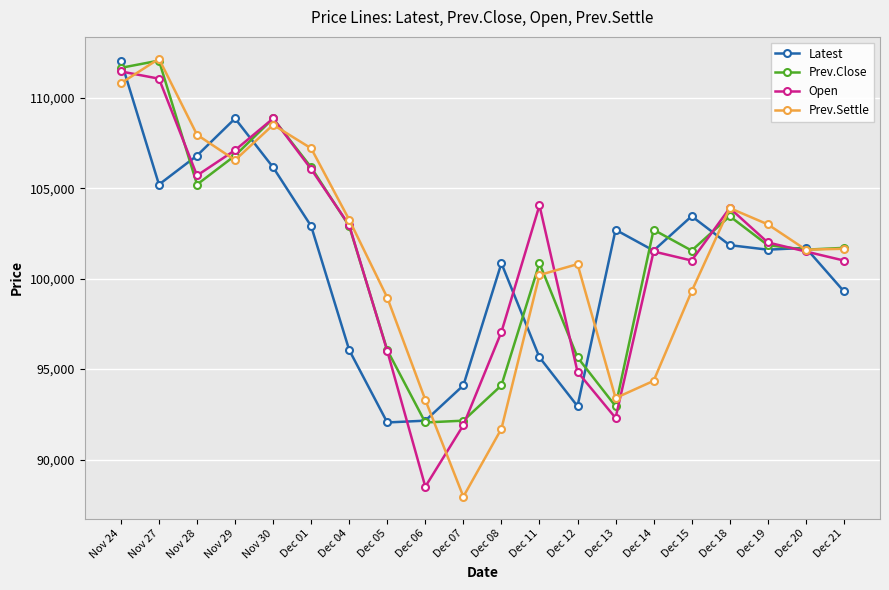

Where is the first local minimum for Prev.Close?

Nov 28